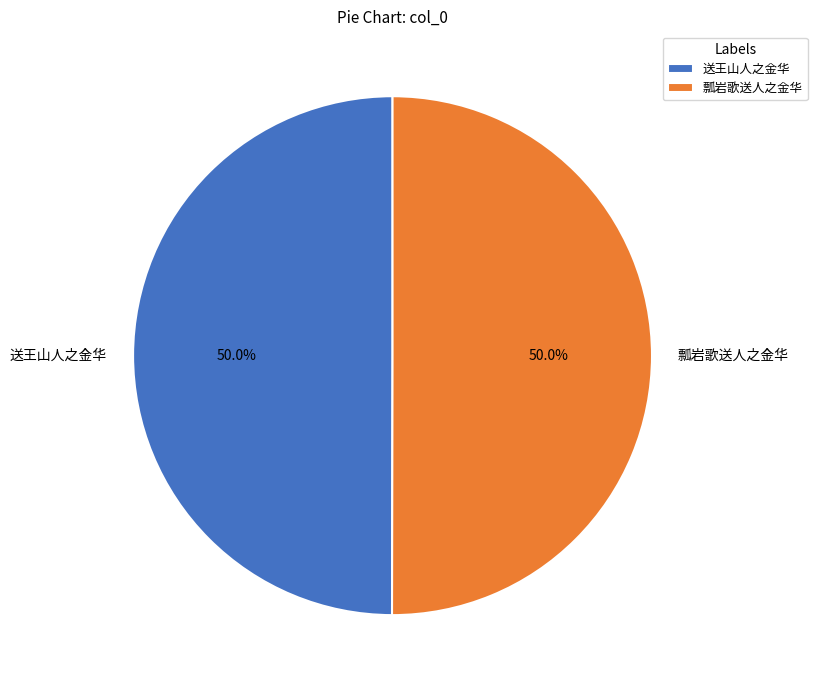

What is the ratio of the value at 瓢岩歌送人之金华 to the value at 送王山人之金华?

1.0